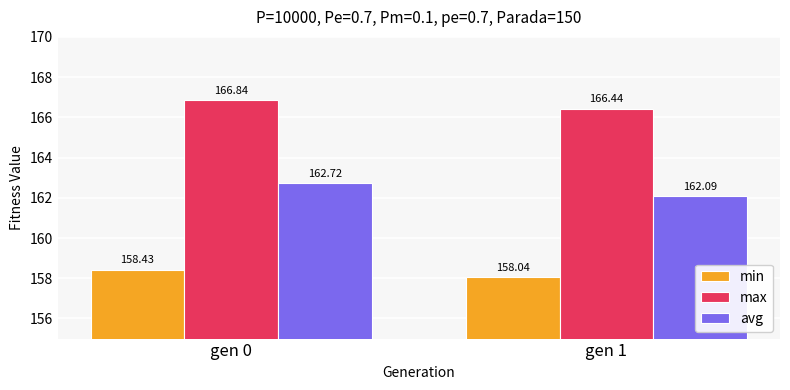

What are all the series names shown in the legend?

min, max, avg